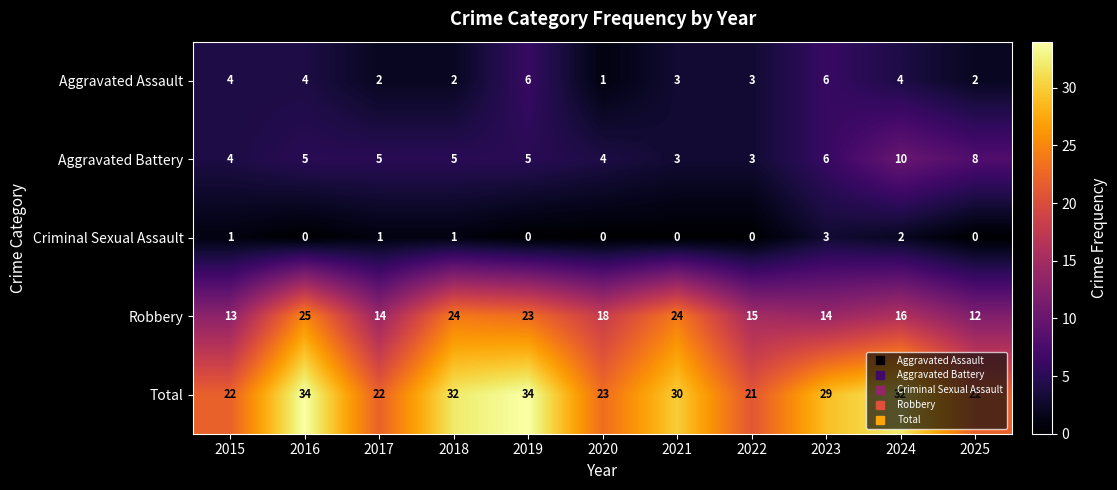

What is the spread (max minus min) of values at 2016?

34